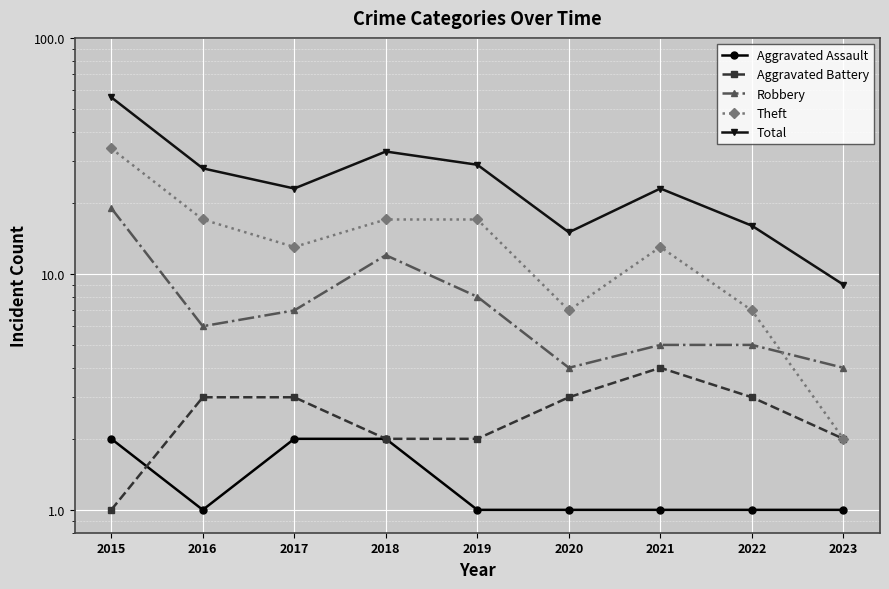

What is the difference between the maximum and minimum values in the Aggravated Battery series?

3